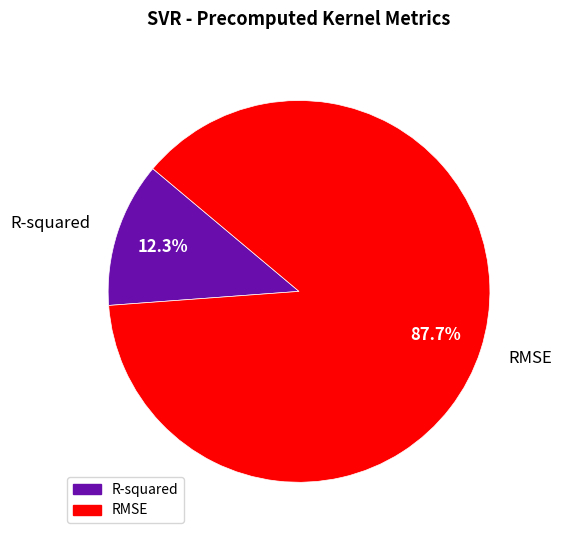

Count the number of slices in the pie.

2